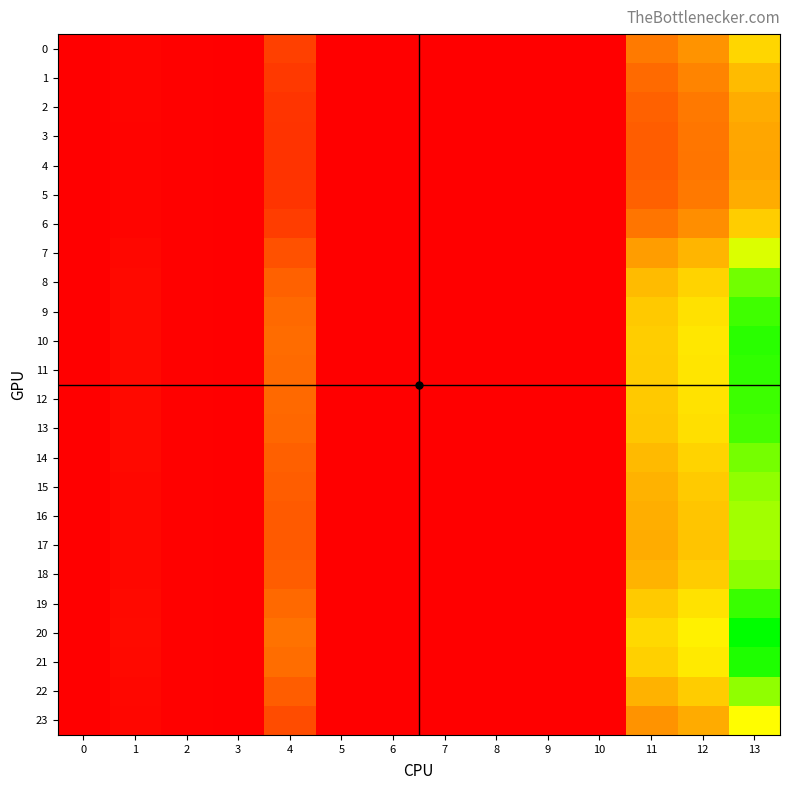

Which series has the largest range (max minus min)?

20